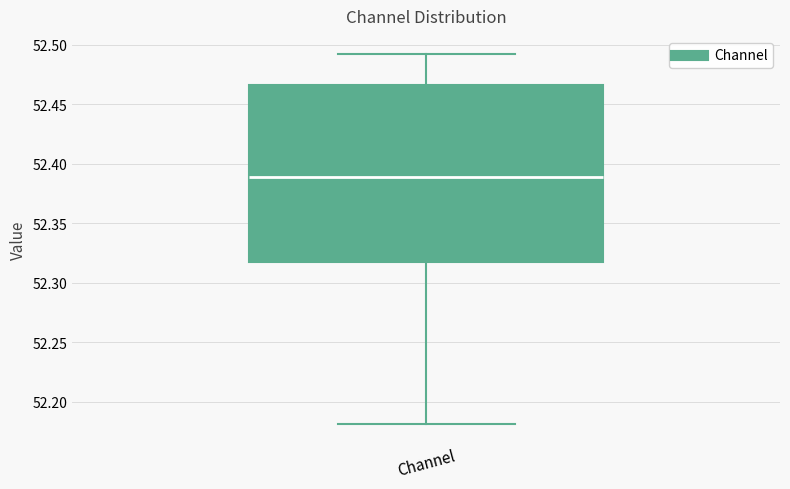

Transcribe this box plot: give where the median line is, the range the box spans, and where the two whiskers end, as read against the y-axis. The values are not printed on the chart, so give them approximately, as read against the axis.

median 52.390, box 52.320 to 52.465, whiskers 52.180 to 52.490